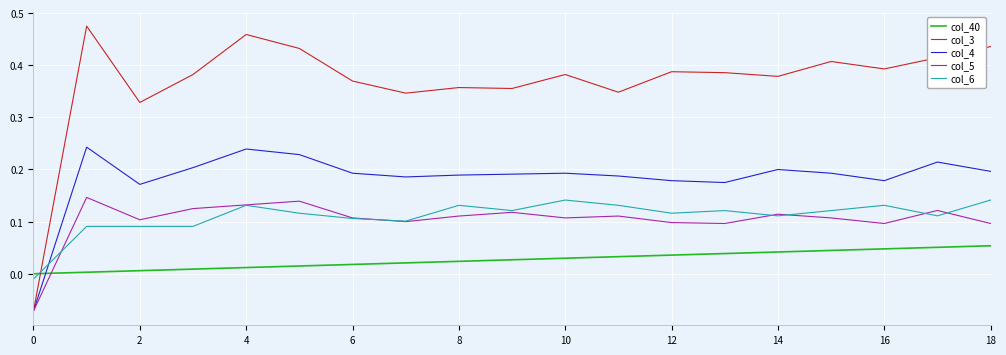

Does the chart have visible grid lines?

Yes